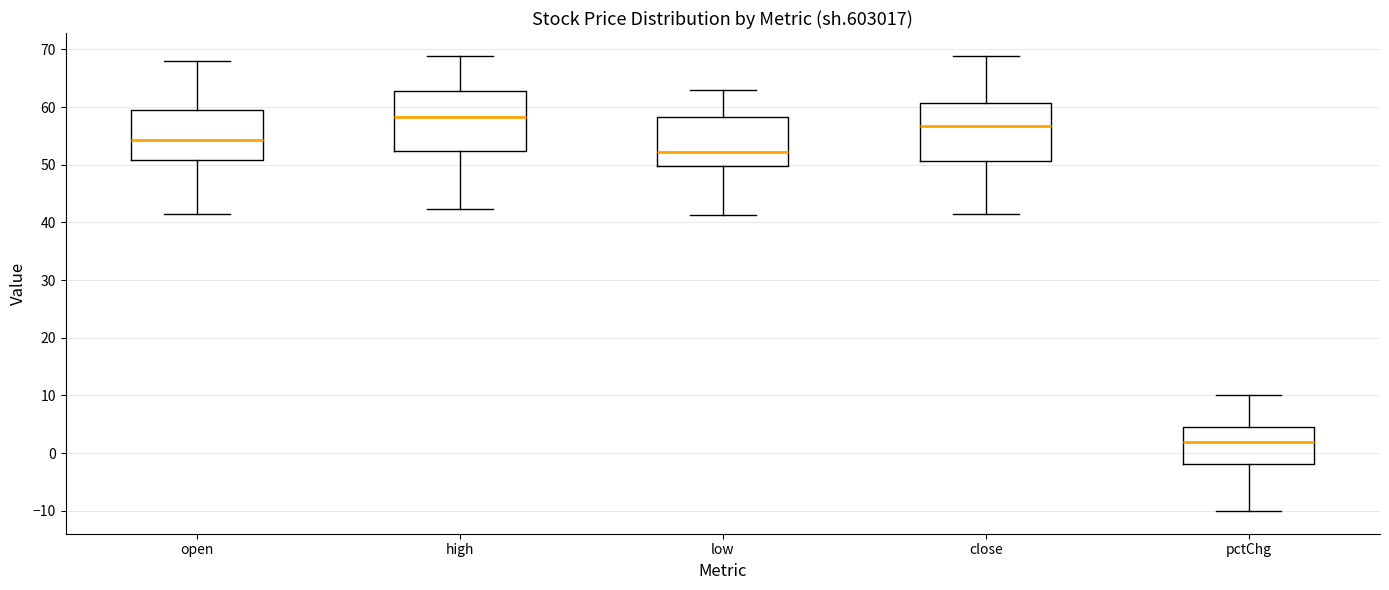

Which box has the lowest median line?

pctChg